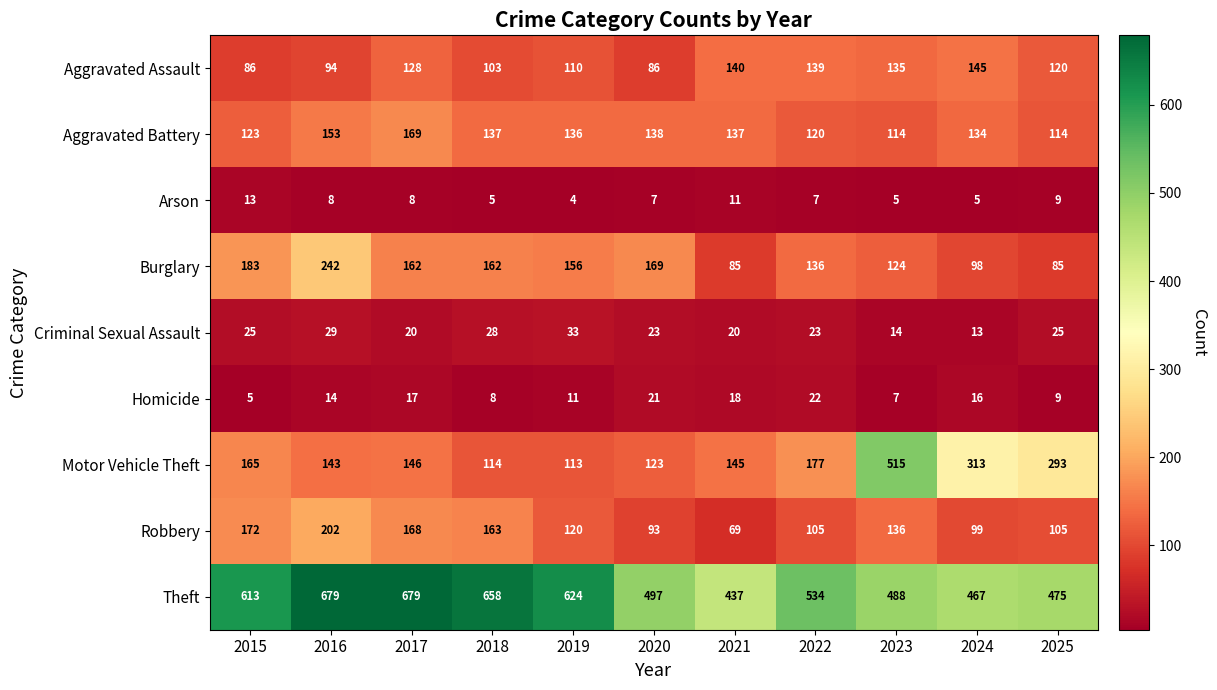

At which label does Burglary first exceed 156?

2015